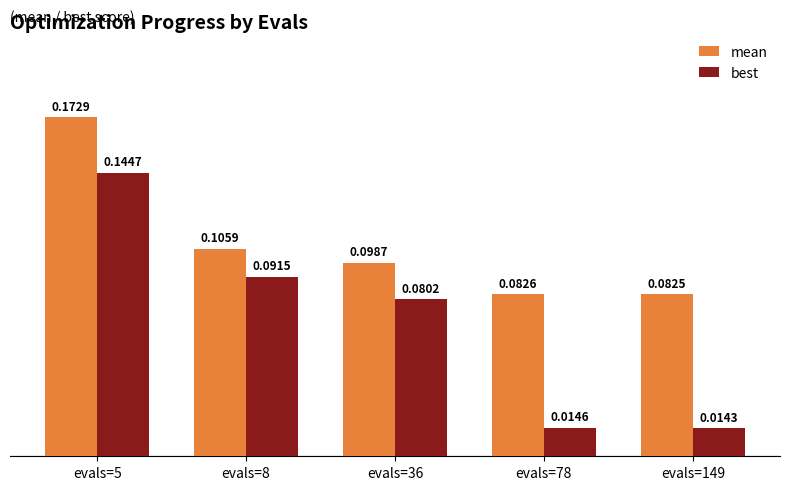

Which series has the largest total across all categories?

mean